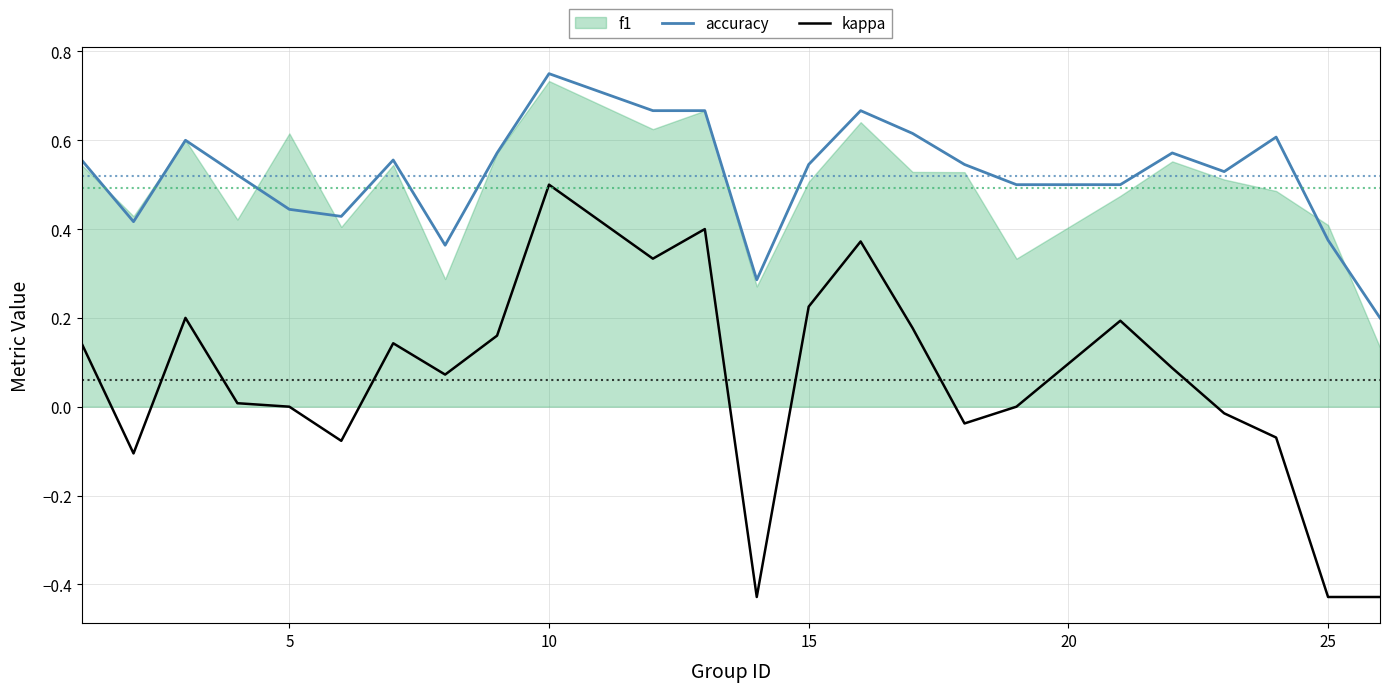

True or false: kappa and accuracy intersect in this chart.

False